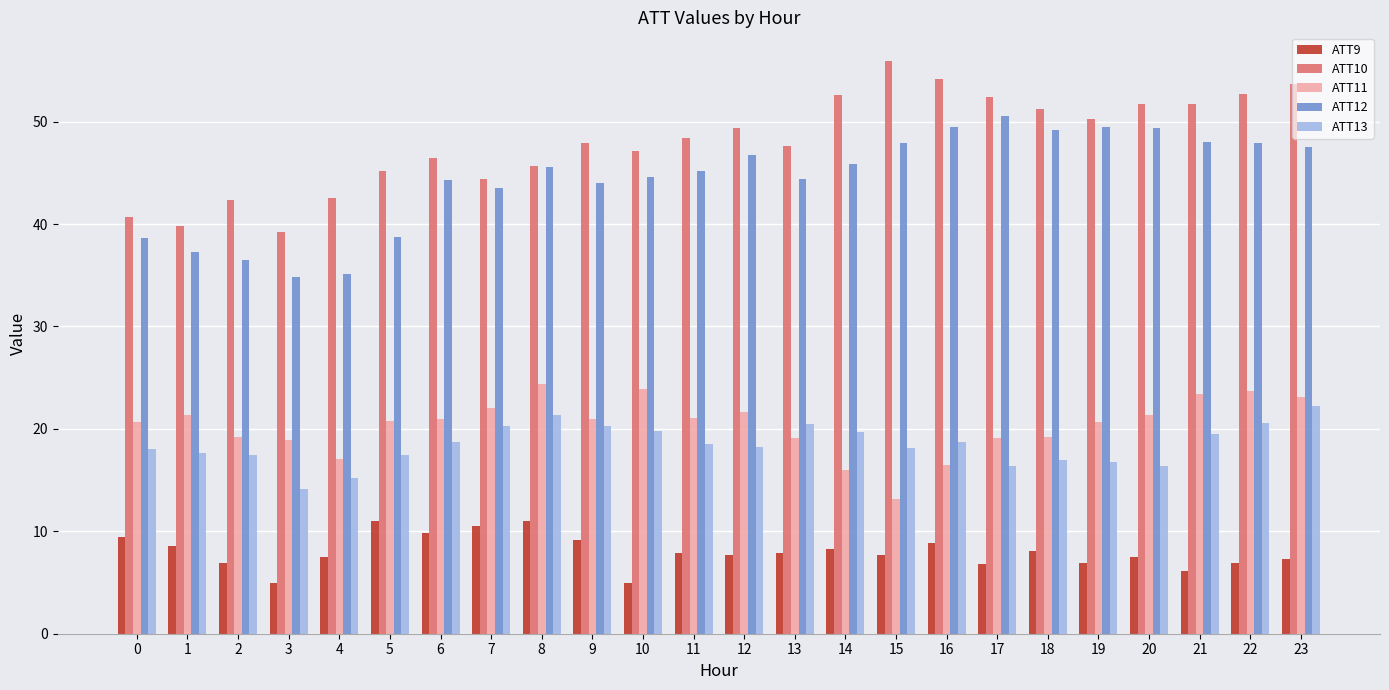

What is the difference between the second highest and minimum values in the ATT9 series?

6.0